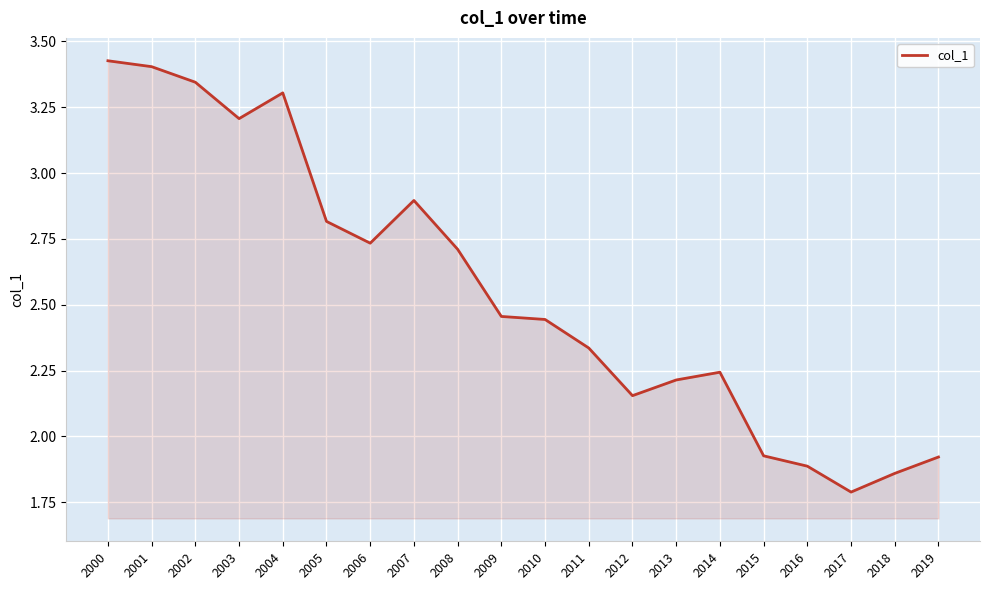

Which category has the highest value across all series?

2000